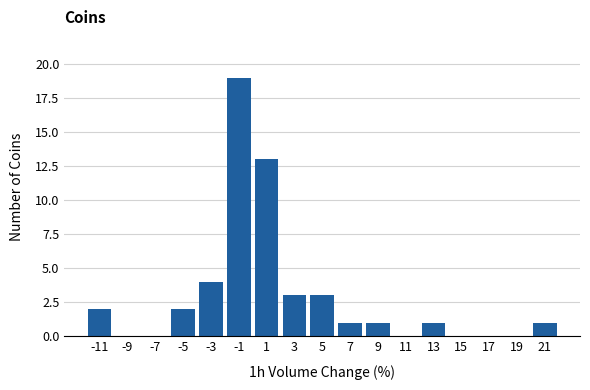

Reading left to right, list every bar in this chart as the range it spans on the x-axis followed by its height. The values are not printed on the chart, so give them approximately, as read against the axis.

-12 to -10: 2
-10 to -8: 0
-8 to -6: 0
-6 to -4: 2
-4 to -2: 4
-2 to 0: 19
0 to 2: 13
2 to 4: 3
4 to 6: 3
6 to 8: 1
8 to 10: 1
10 to 12: 0
12 to 14: 1
14 to 16: 0
16 to 18: 0
18 to 20: 0
20 to 22: 1